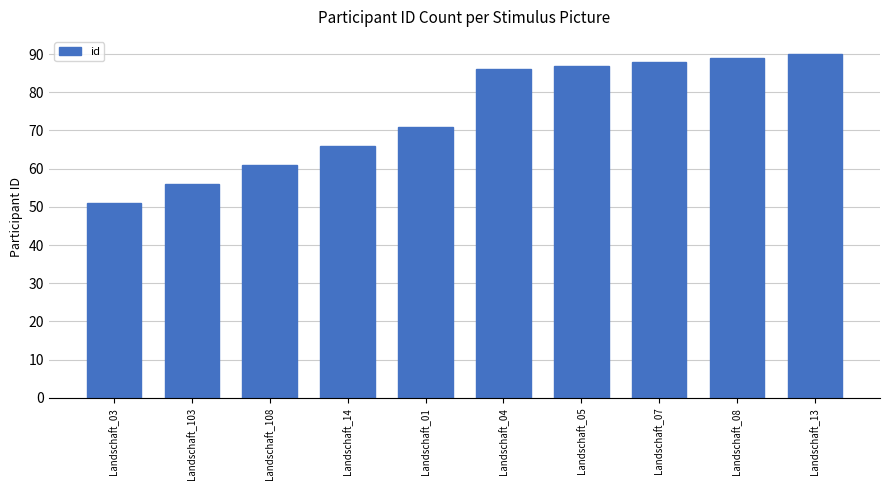

What is the value of the 3rd bar from the left?

61